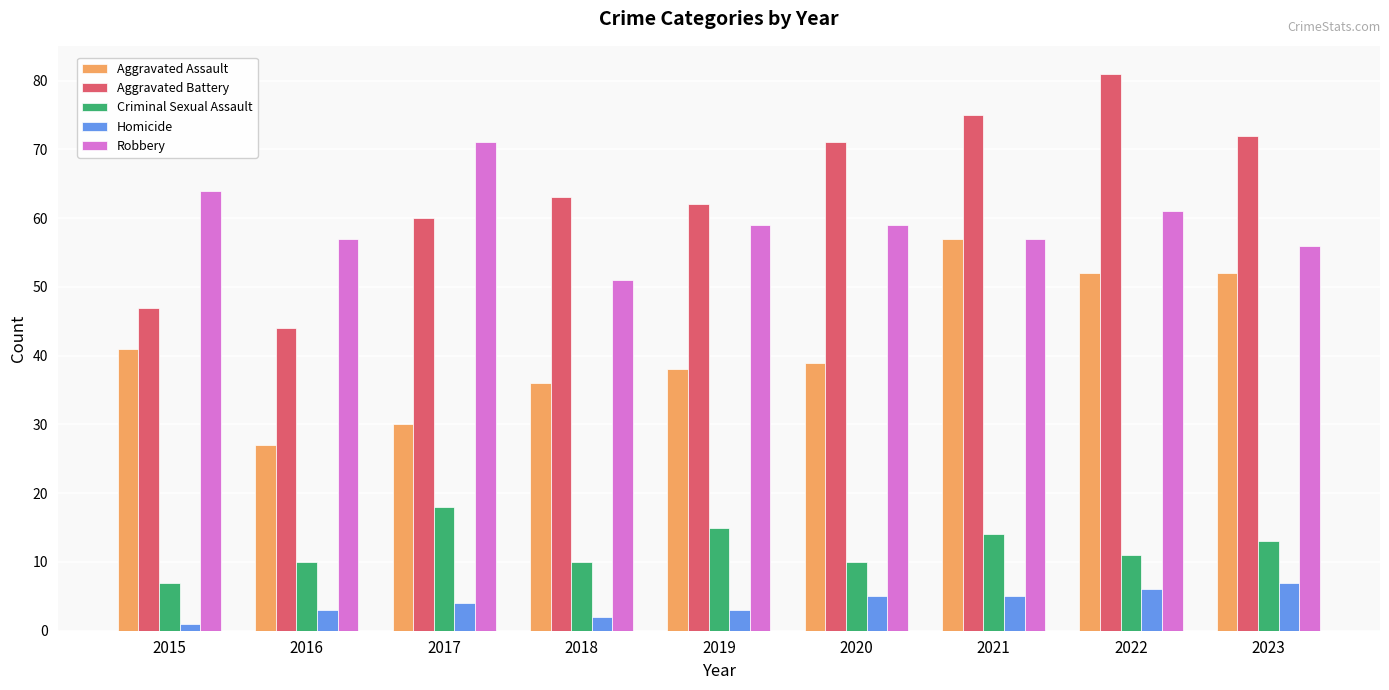

Between 2018 and 2023, which series saw the biggest shift?

Aggravated Assault